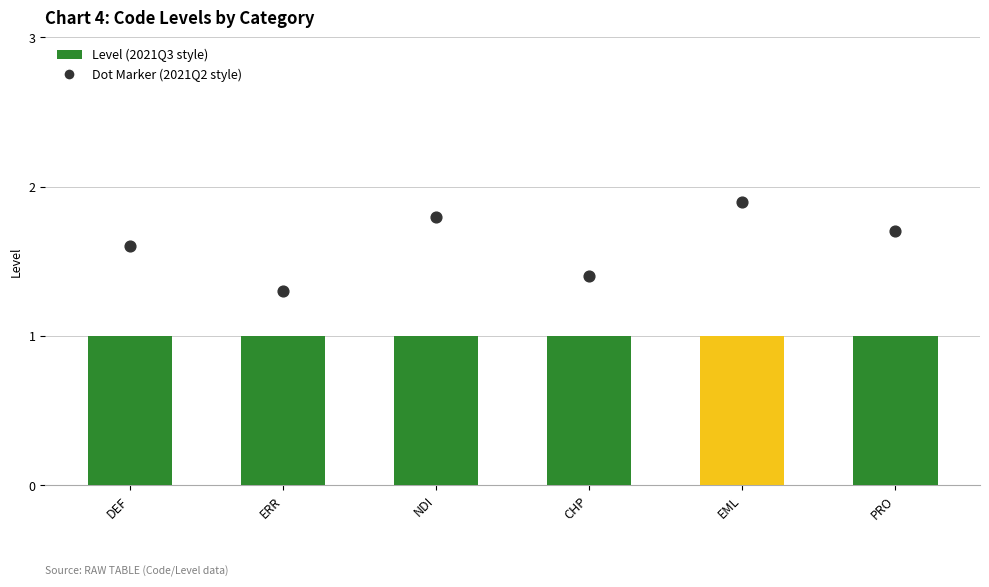

Which has a higher value, CHP or EML?

EML